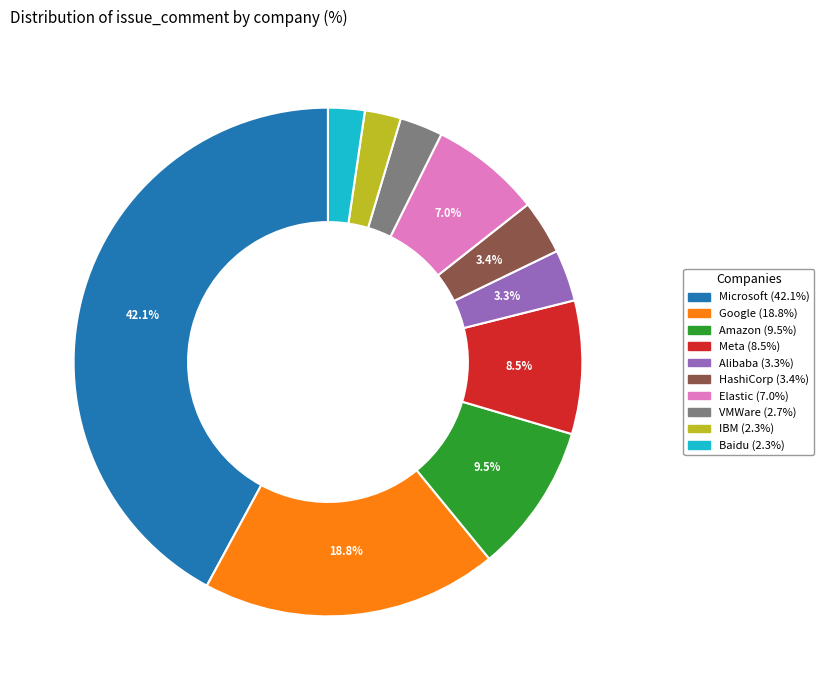

How many slices are in this pie chart?

10